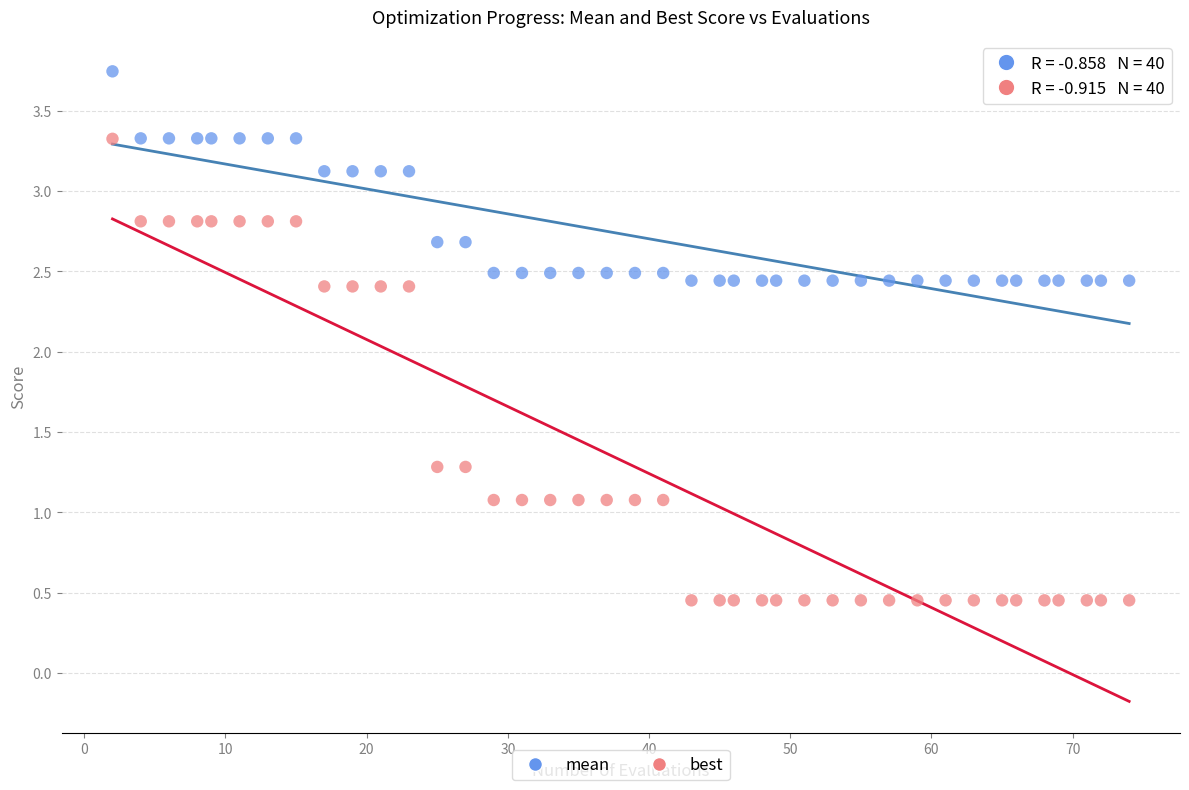

Which series reaches the maximum Y coordinate?

mean